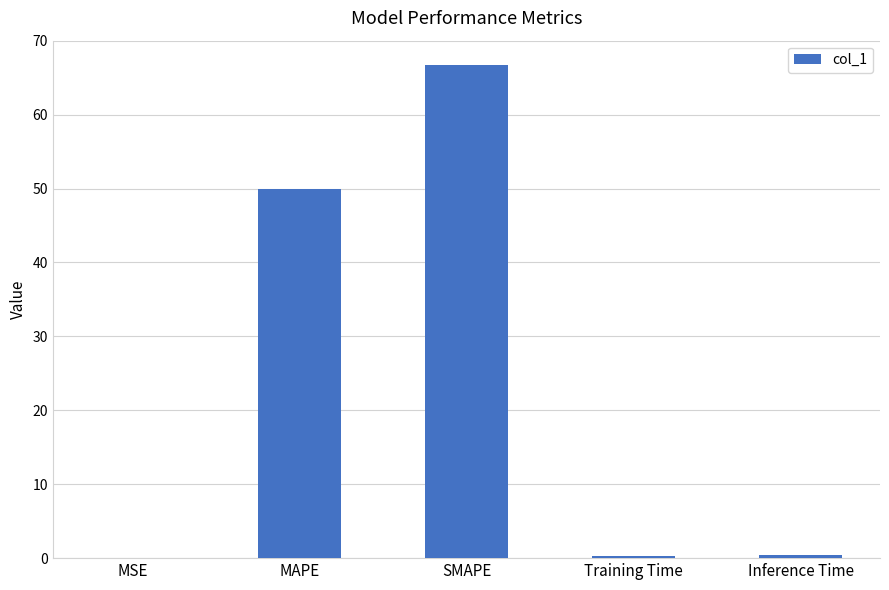

Which has a higher value, Training Time or MAPE?

MAPE